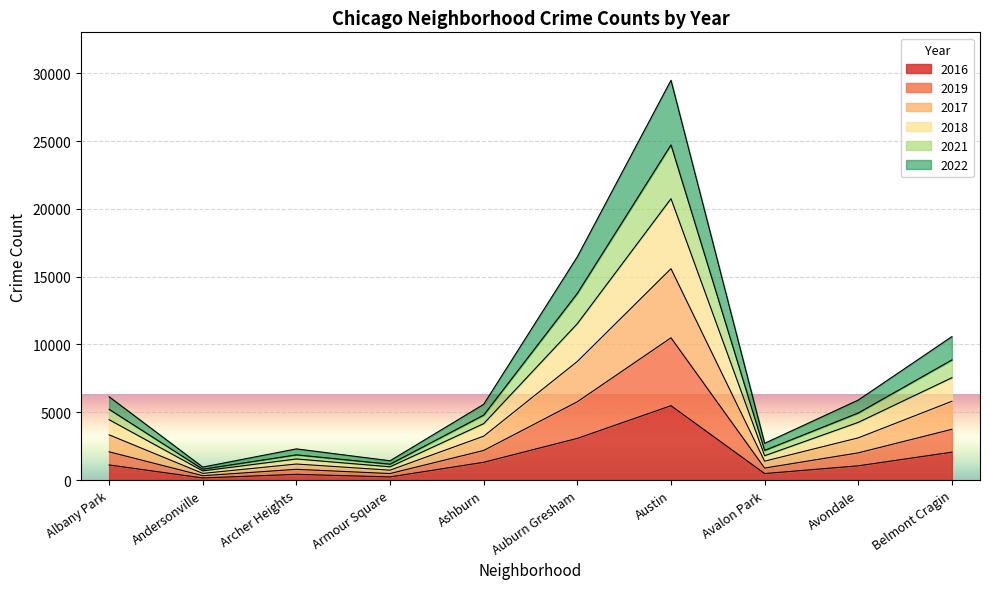

What is the label of the 3rd point from the right?

Avalon Park